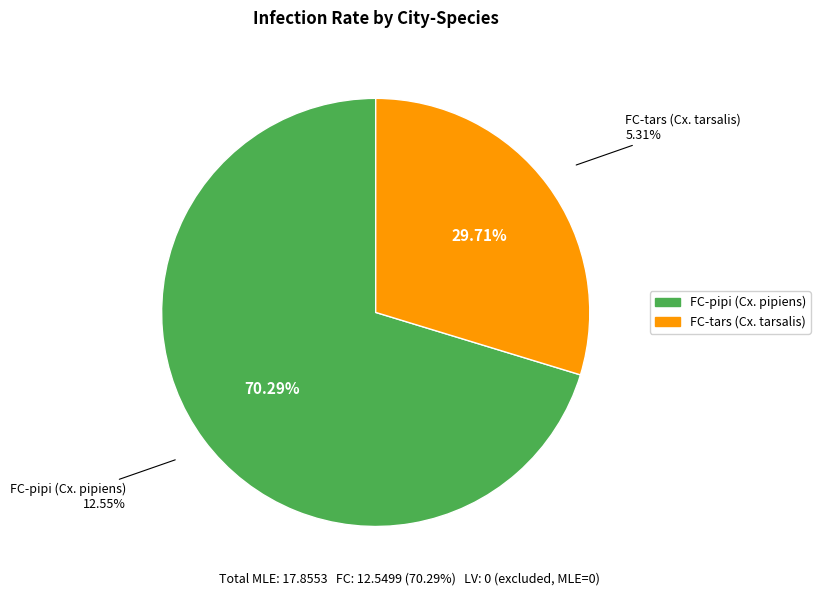

How many slices are in this pie chart?

2